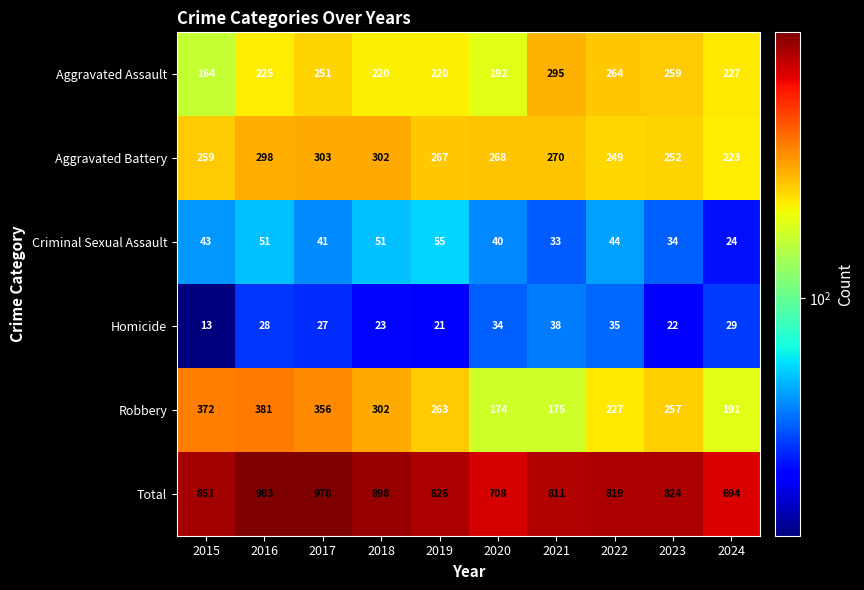

At which category does the chart reach its minimum across all series?

2015